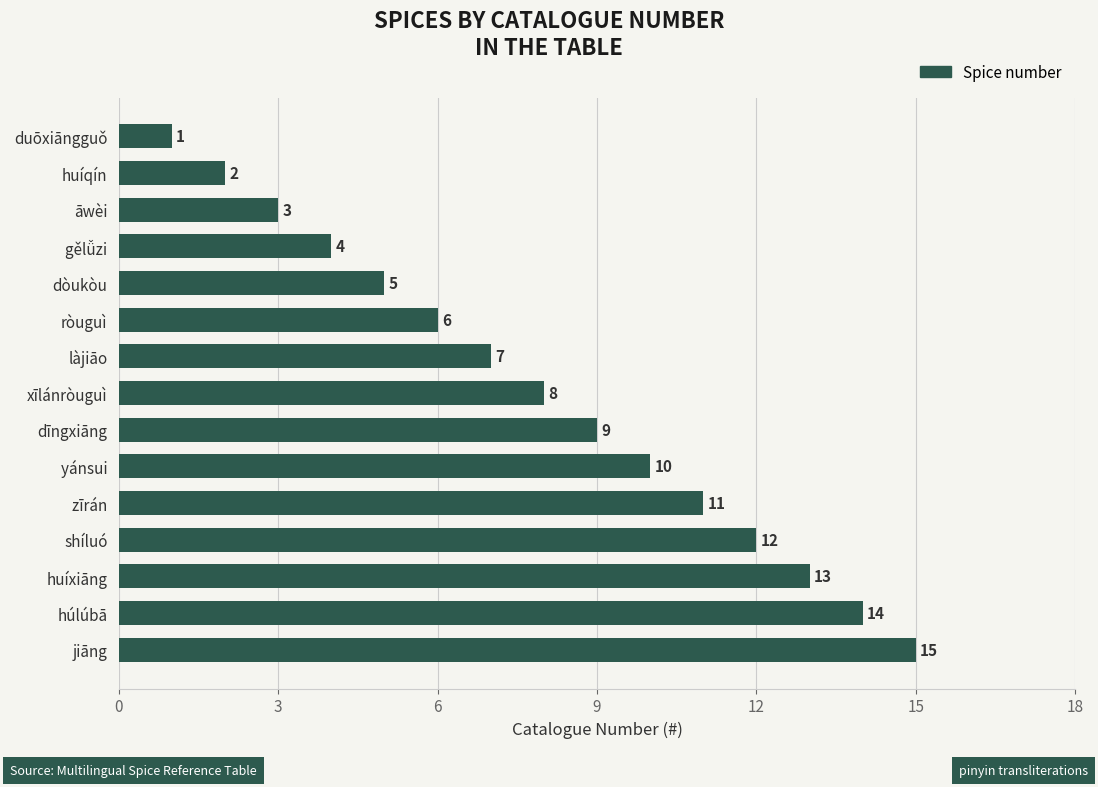

Which has a higher value, jiāng or ròuguì?

jiāng